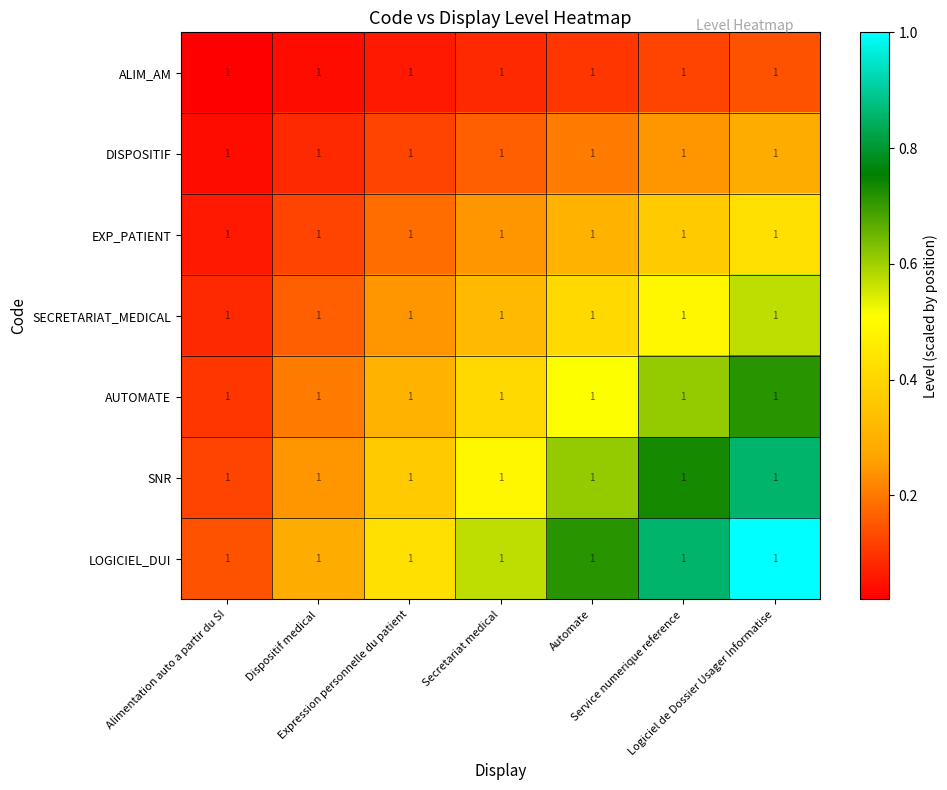

Between Logiciel de Dossier Usager Informatise and Alimentation auto a partir du SI, which is larger?

Logiciel de Dossier Usager Informatise